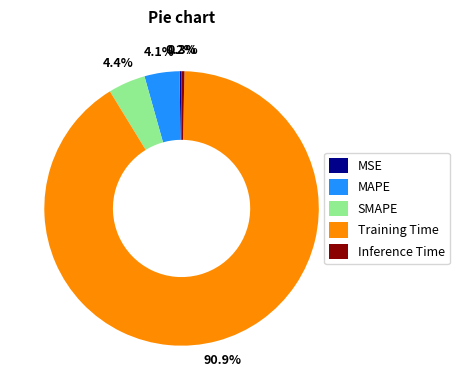

Which slice represents more than half of the pie?

Training Time